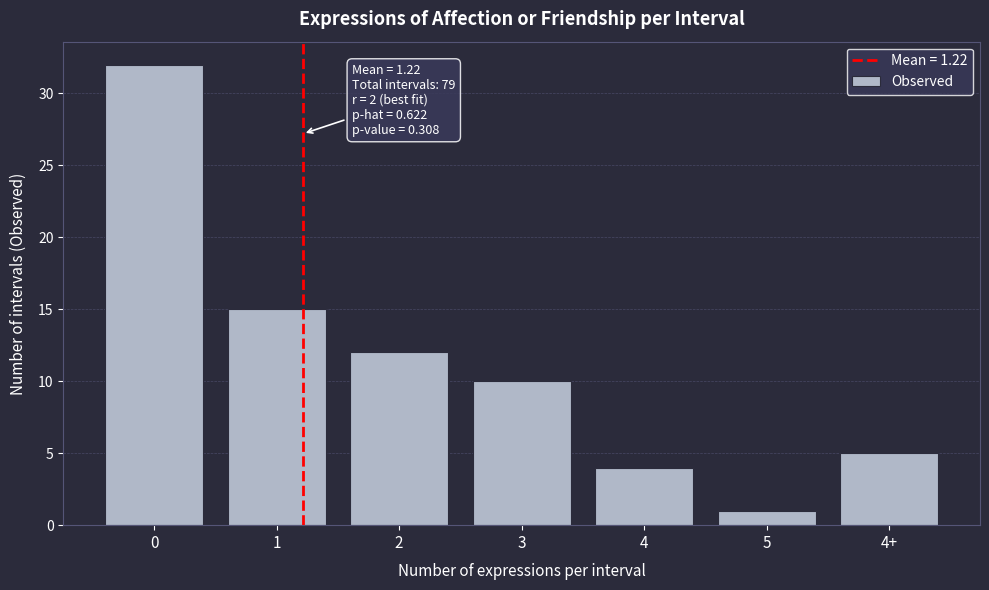

Reading right to left, extract all data points from this chart.

5	1	4	10	12	15	32